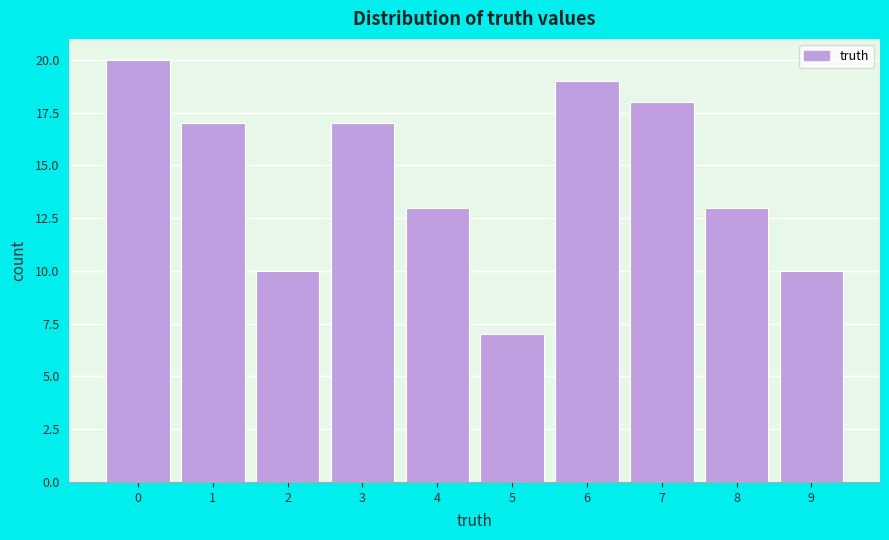

How tall is the bar that spans 2.5 to 3.5 on the x-axis? The values are not printed on the chart, so give them approximately, as read against the axis.

17